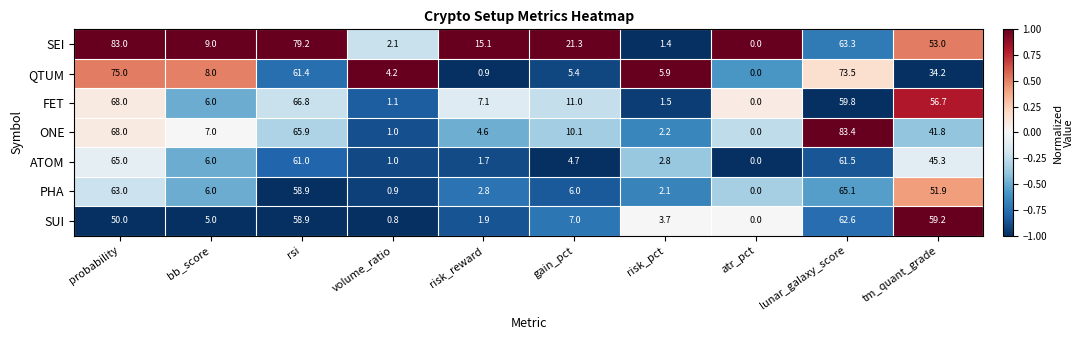

How many data points does each series have?

10